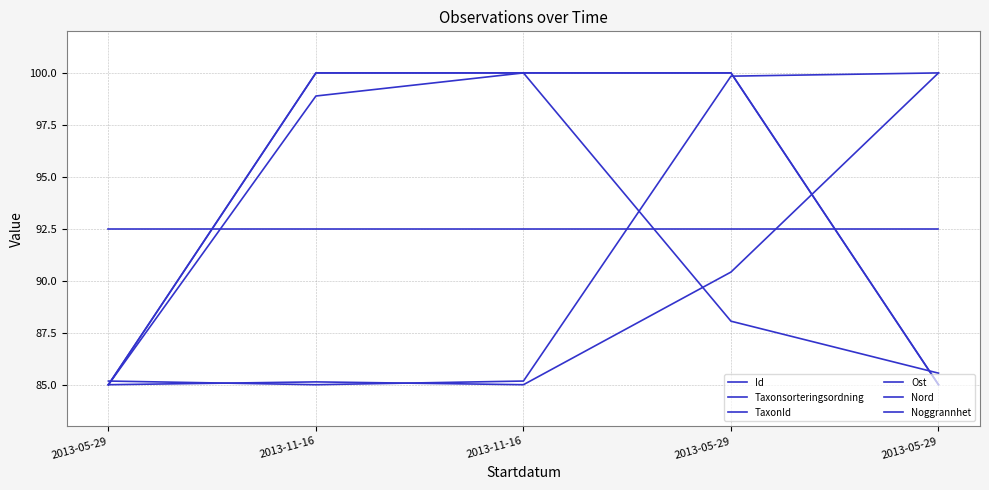

The value of Nord at 2013-05-29 is 54.3. True or false?

False